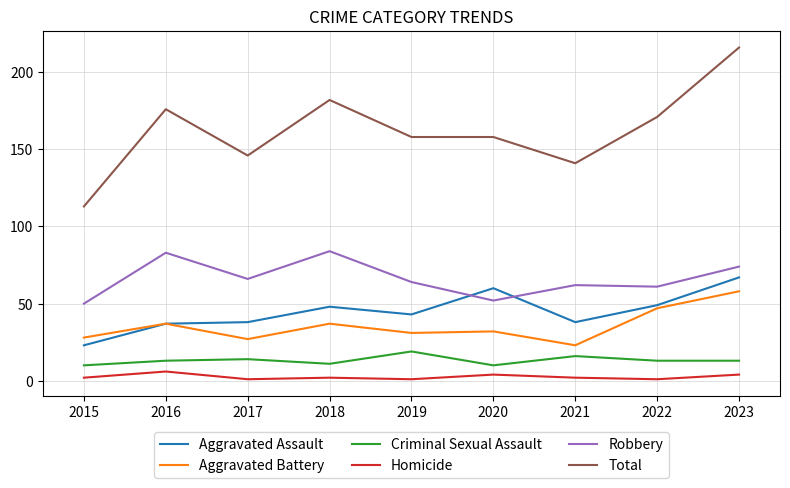

At which label does Aggravated Battery reach its minimum?

2021